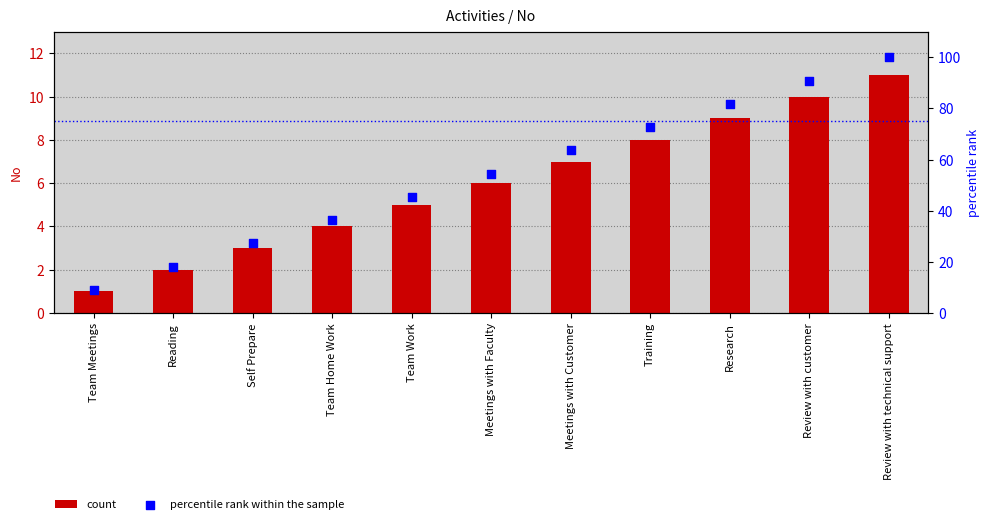

Which series reaches the maximum Y coordinate?

percentile rank within the sample